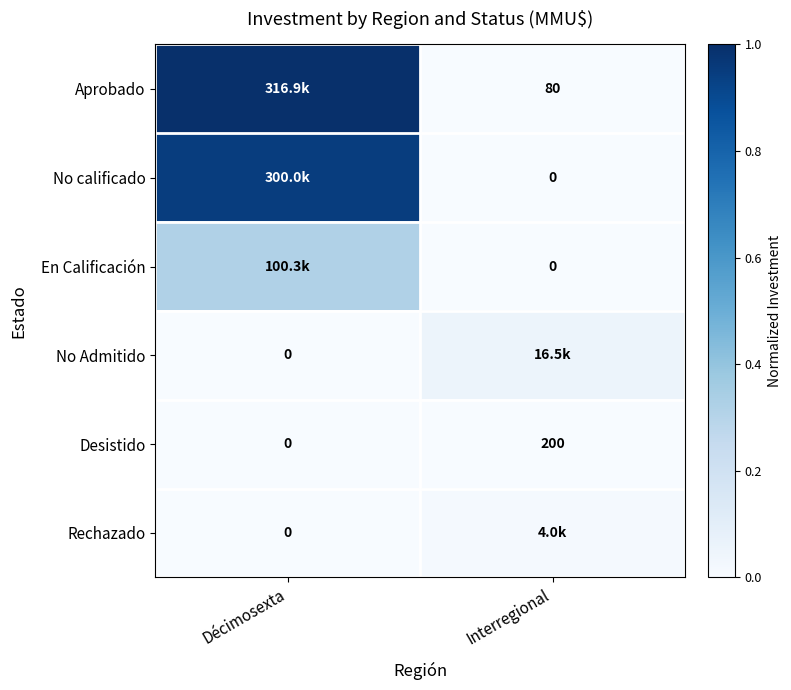

List the labels in order of Desistido value, smallest first.

Décimosexta, Interregional